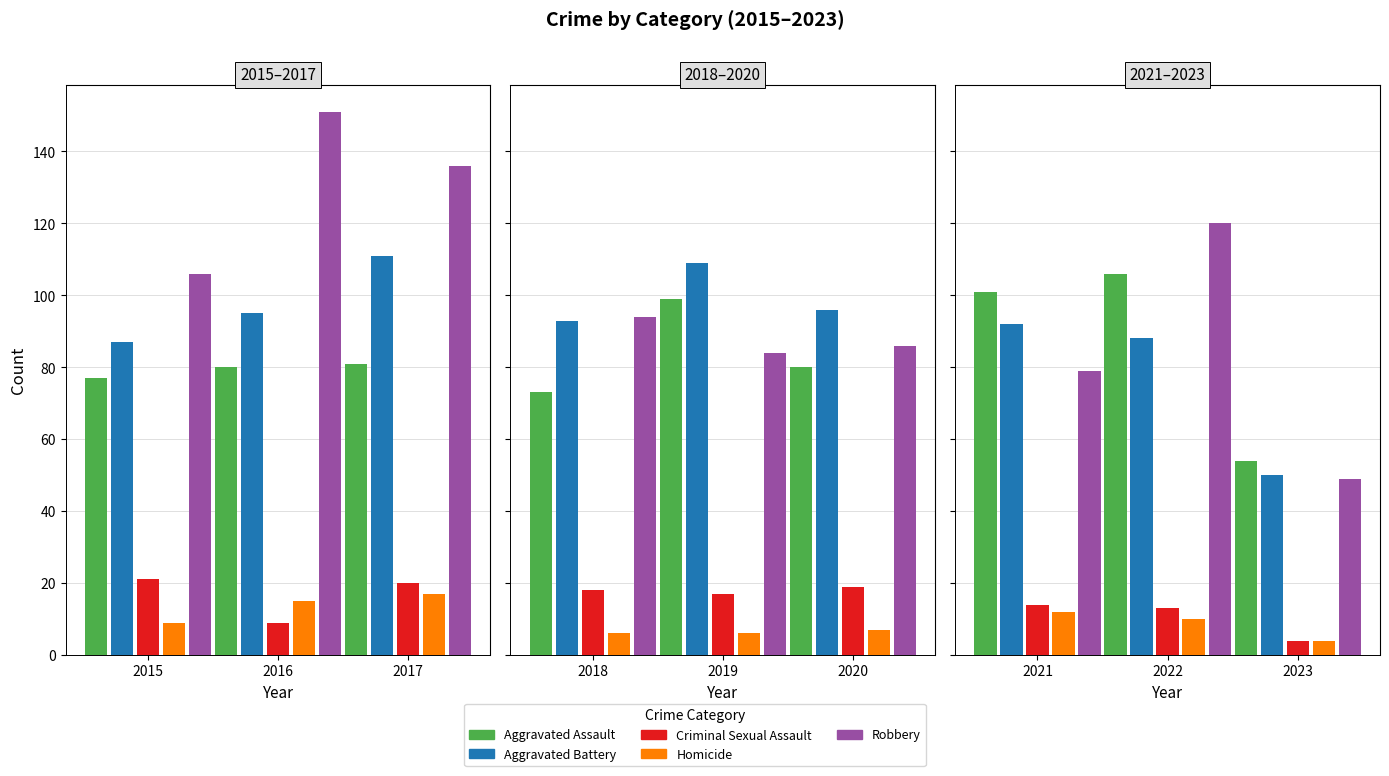

Read the Robbery value at 2022, to the nearest 50.

100